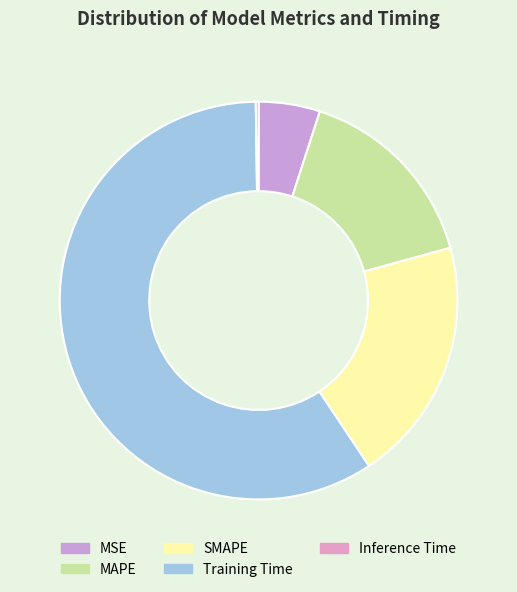

Which category has the smallest portion of the pie?

Inference Time